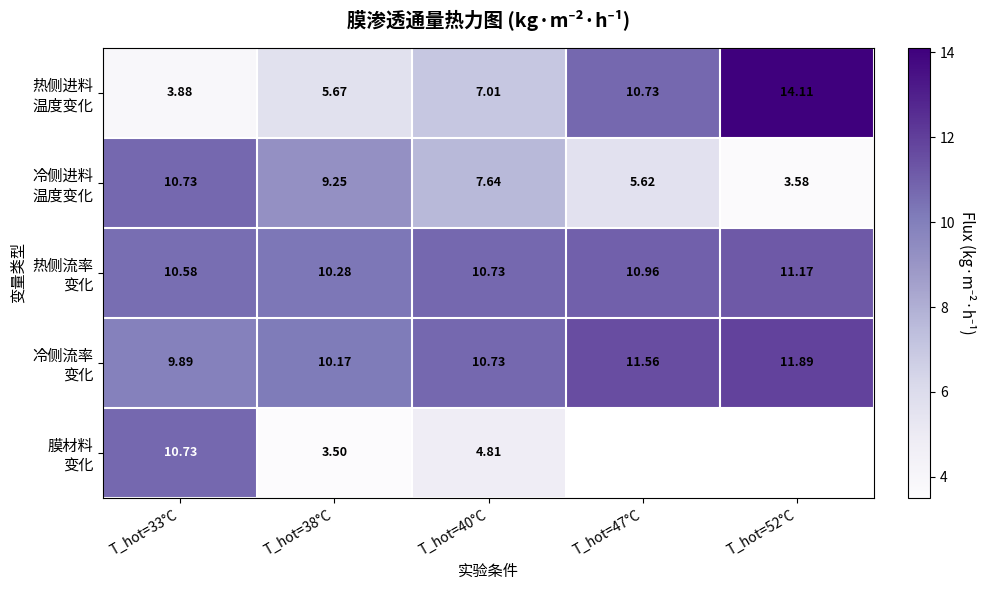

The 热侧进料 温度变化 series shows 25.0 at T_hot=52°C. True or false?

False